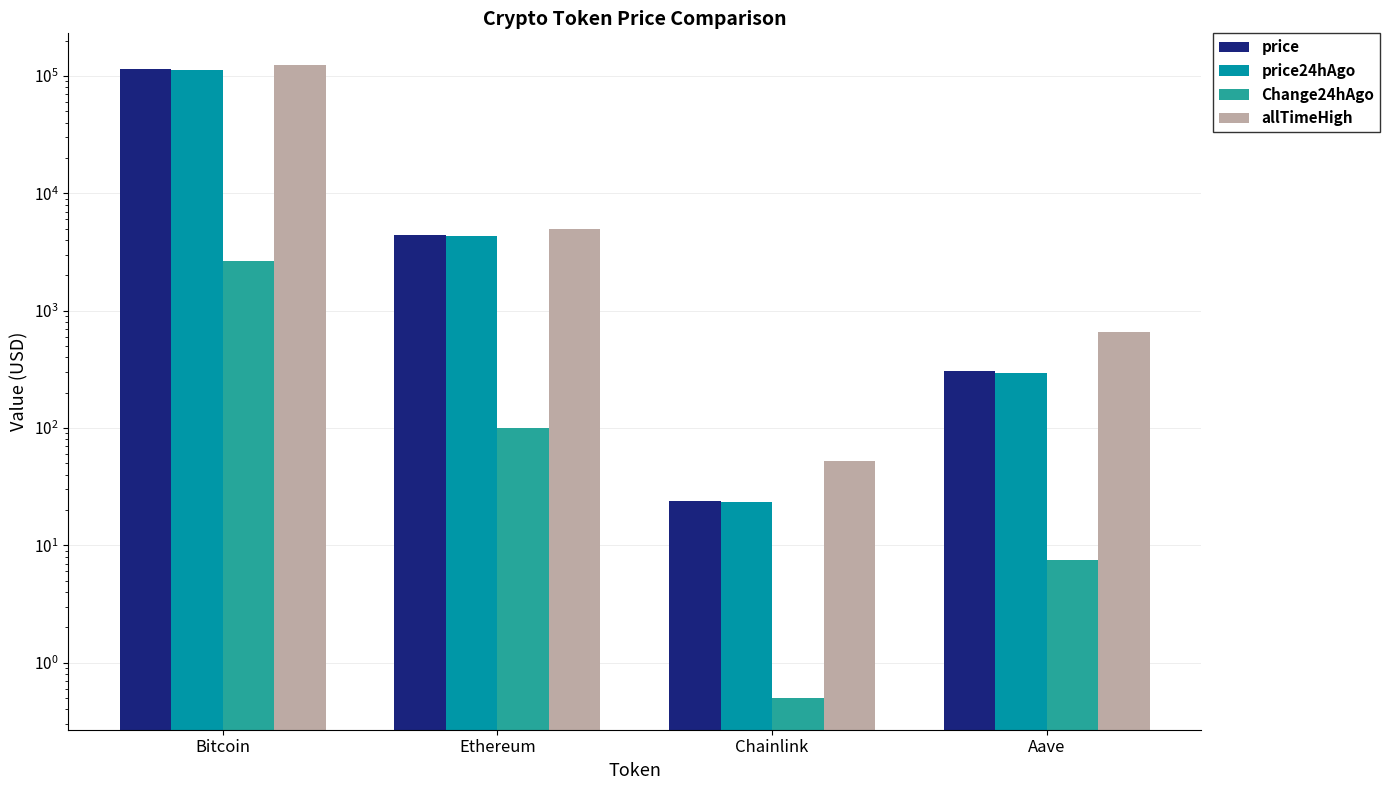

The value of allTimeHigh at Chainlink is 19.3. True or false?

False